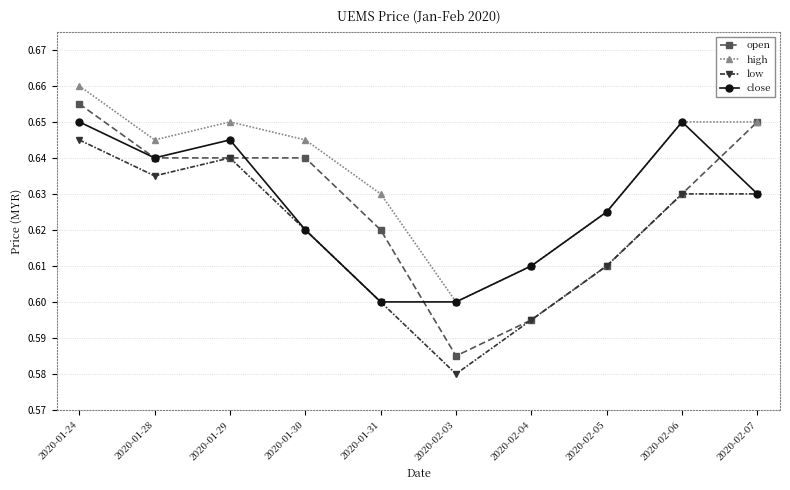

Where is the first local minimum for high?

2020-01-28